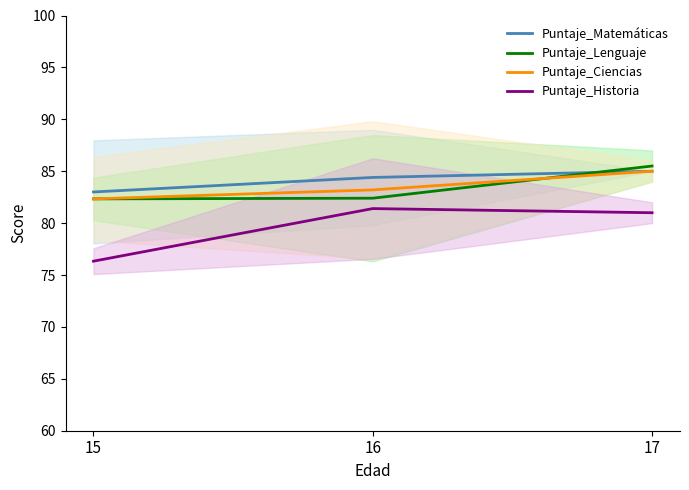

Rank the series by their maximum value, from lowest to highest.

Puntaje_Historia, Puntaje_Matemáticas, Puntaje_Ciencias, Puntaje_Lenguaje